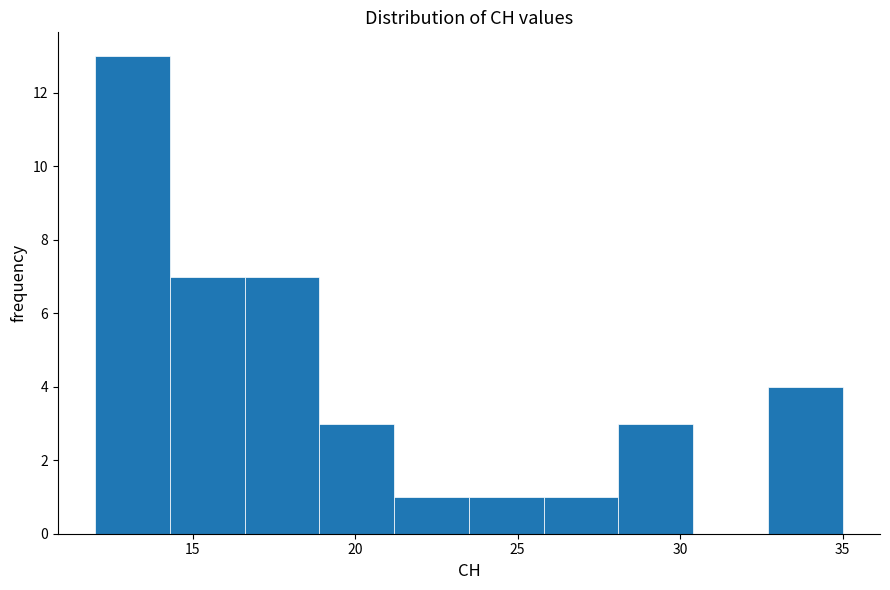

Reading left to right, list every bar in this chart as the range it spans on the x-axis followed by its height. Neither the bar edges nor the heights are printed on the chart, so give them approximately, as read against the axes.

12.0 to 14.3: 13
14.3 to 16.6: 7
16.6 to 18.9: 7
18.9 to 21.2: 3
21.2 to 23.5: 1
23.5 to 25.8: 1
25.8 to 28.1: 1
28.1 to 30.4: 3
30.4 to 32.7: 0
32.7 to 35.0: 4